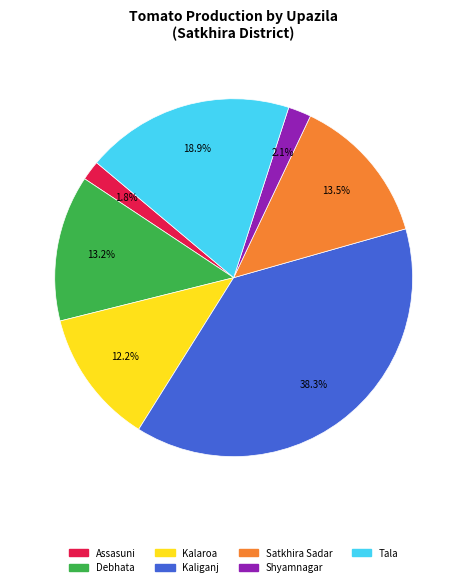

To the nearest percent, what is the combined percentage of Tala and Kalaroa?

31%